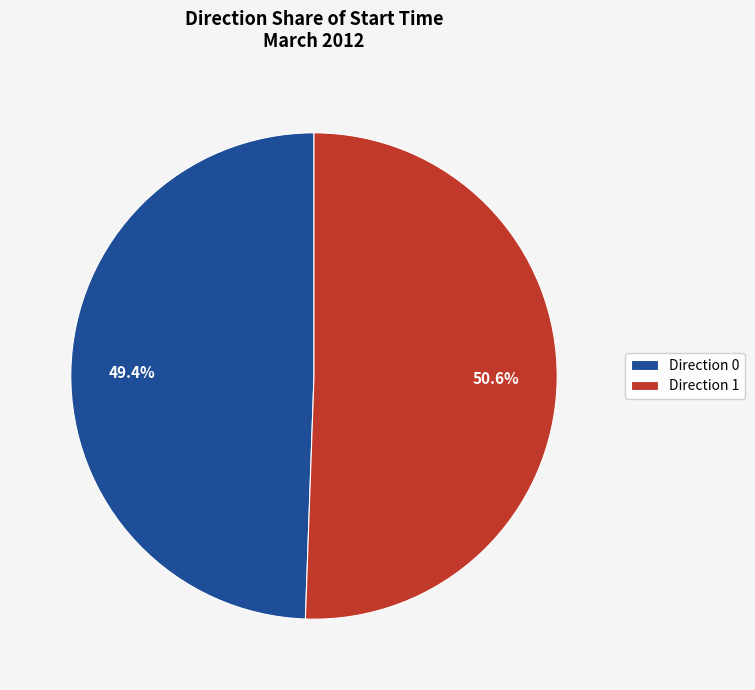

Between Direction 0 and Direction 1, which is larger?

Direction 1